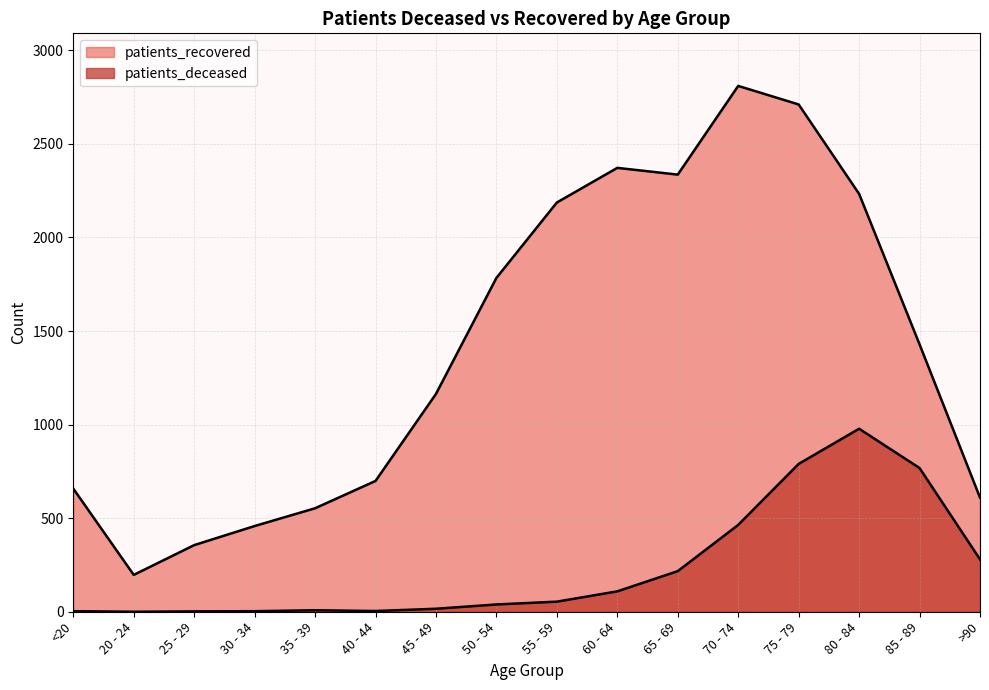

The value of patients_deceased at <20 is 3. True or false?

True